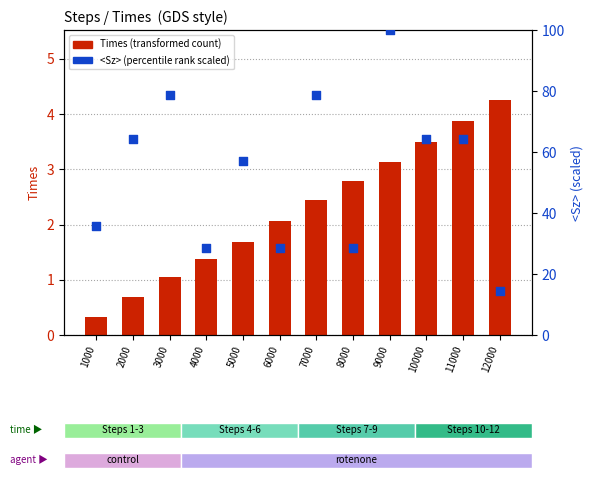

What are all the series names shown in the legend?

Times, <Sz>